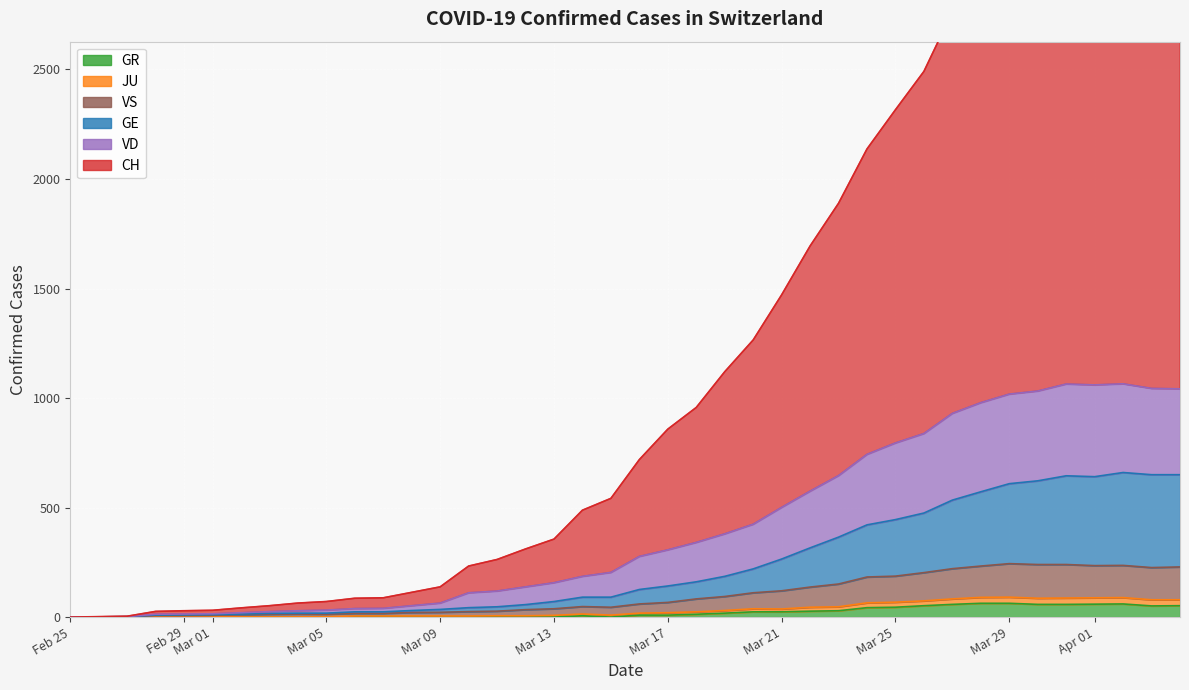

Which series has the largest range (max minus min)?

CH